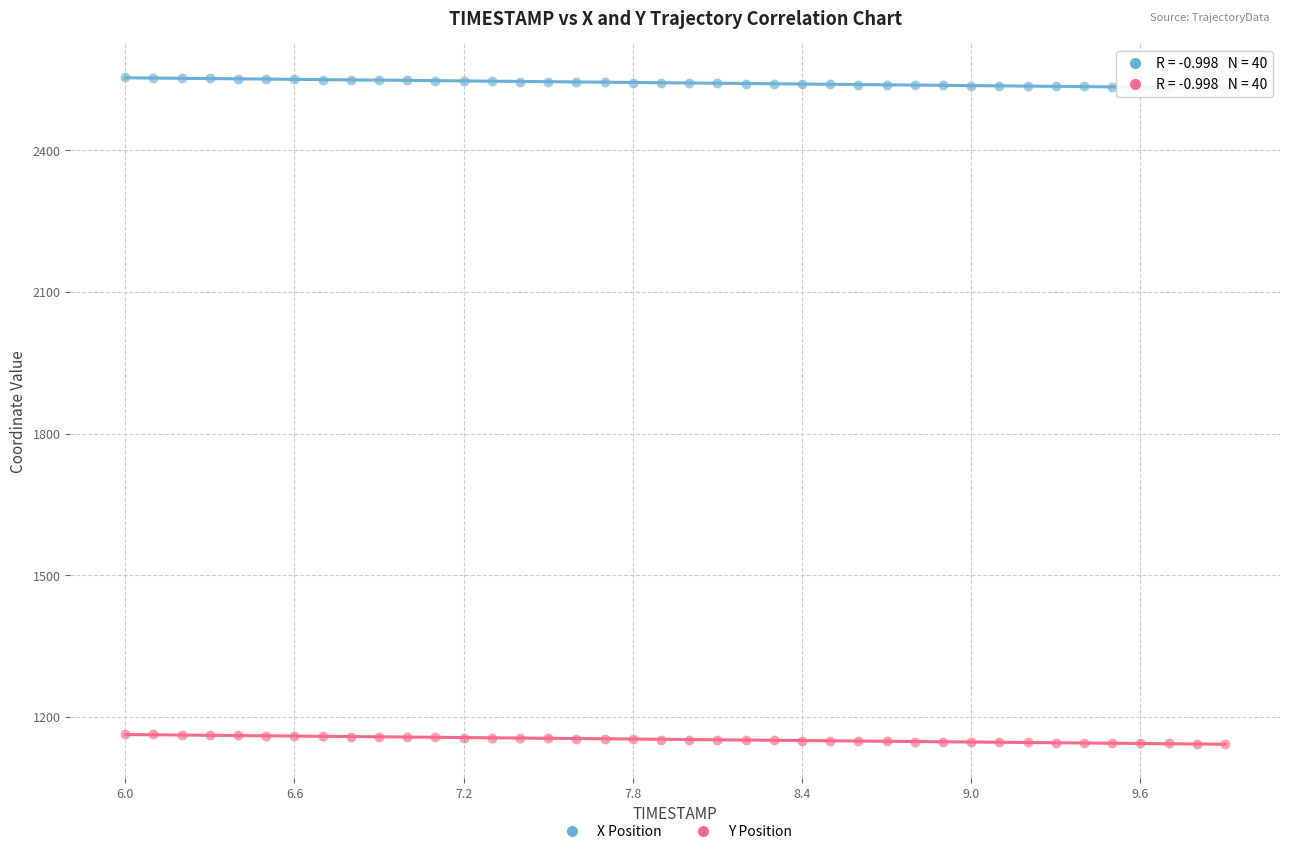

Which series reaches the minimum Y coordinate?

Y Position